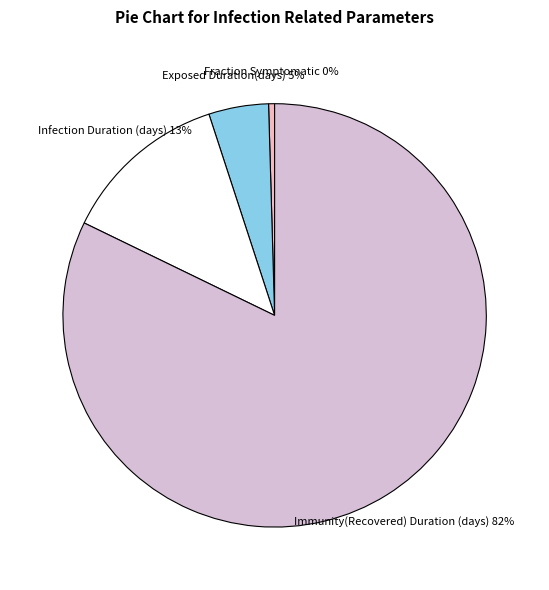

Is it true that Exposed Duration(days) is 5% of the pie?

True